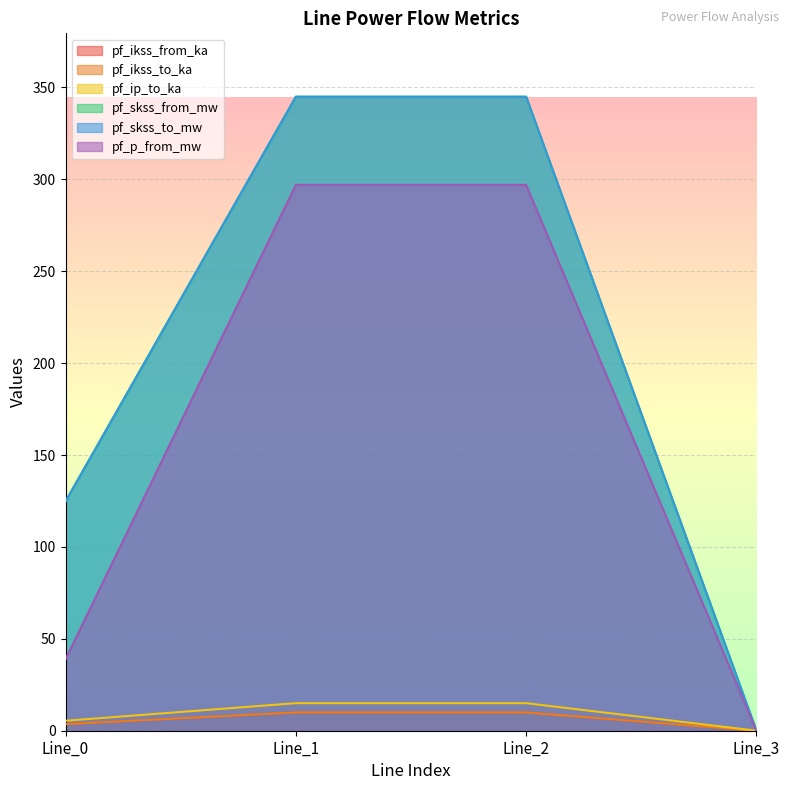

True or false: pf_skss_to_mw has a value of 205.5 at Line_0.

False